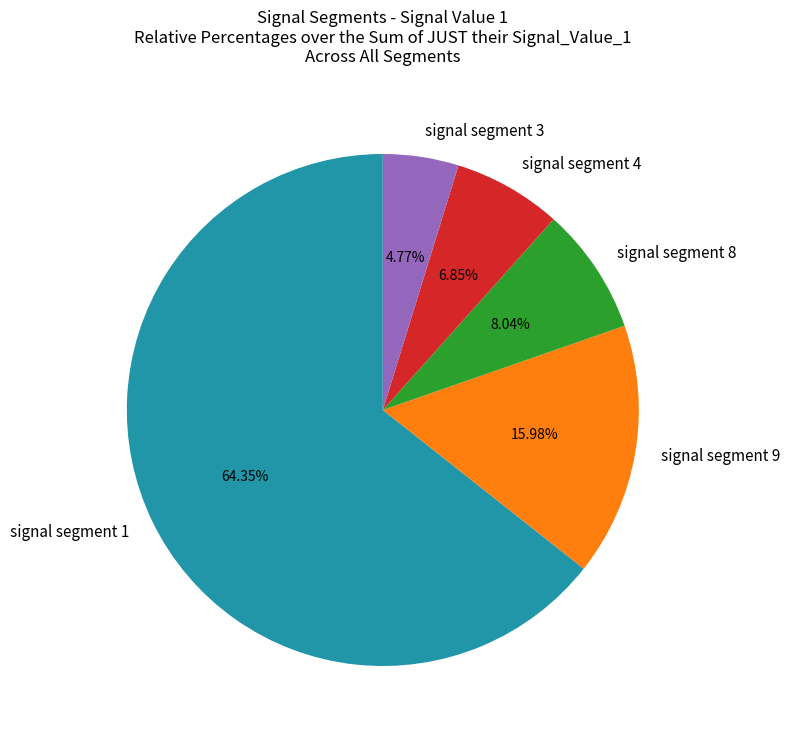

Which category accounts for the majority?

signal segment 1